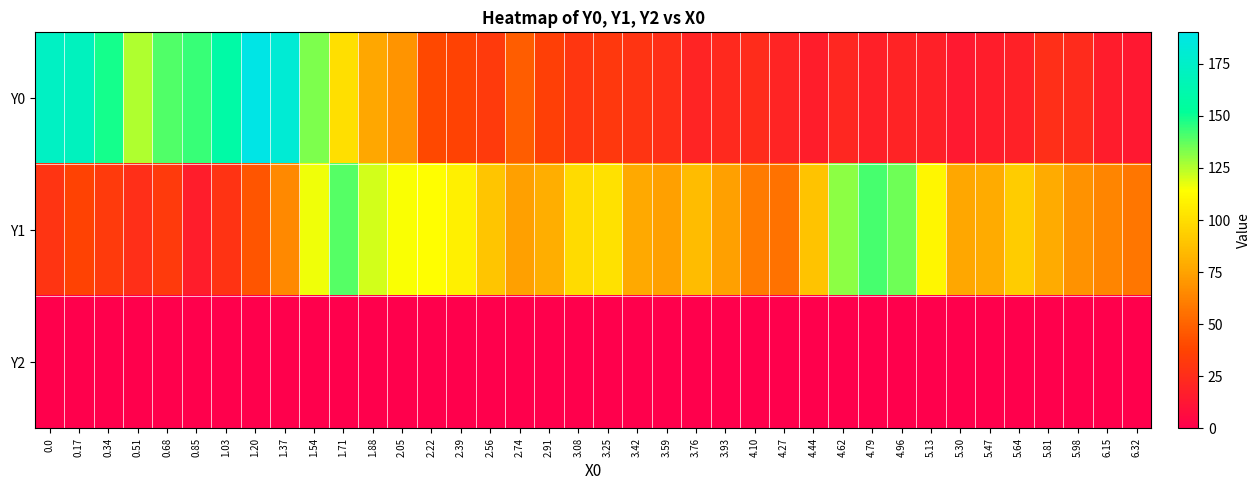

Between 0.68 and 3.08, which series saw the biggest shift?

Y0